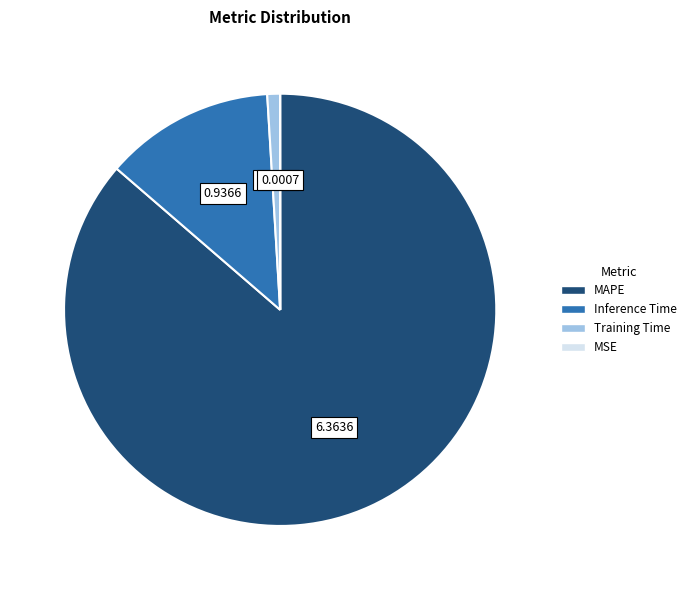

Is the sum of Inference Time and Training Time greater than half?

No